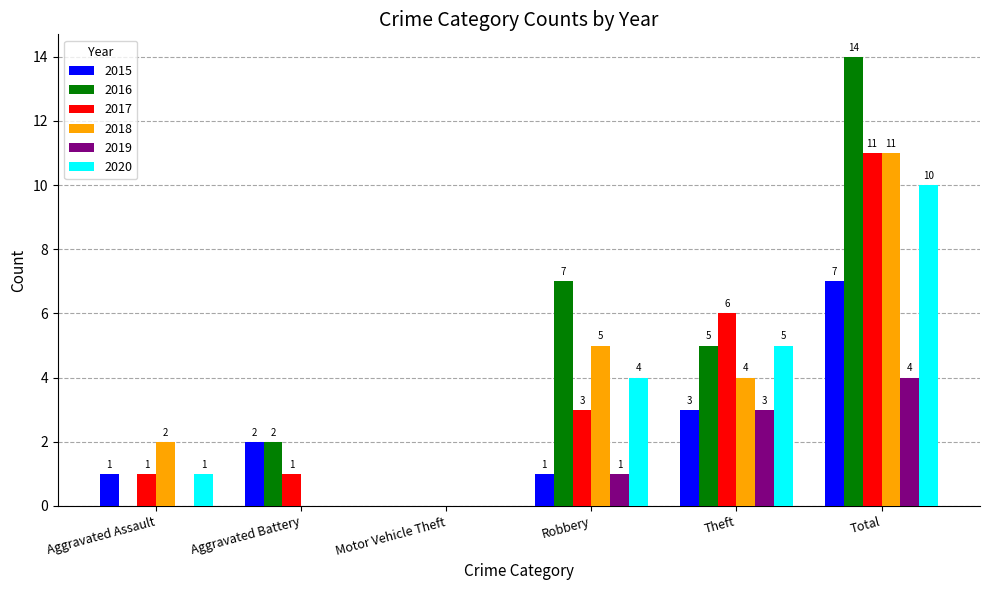

True or false: 2017 has a value of 19 at Total.

False